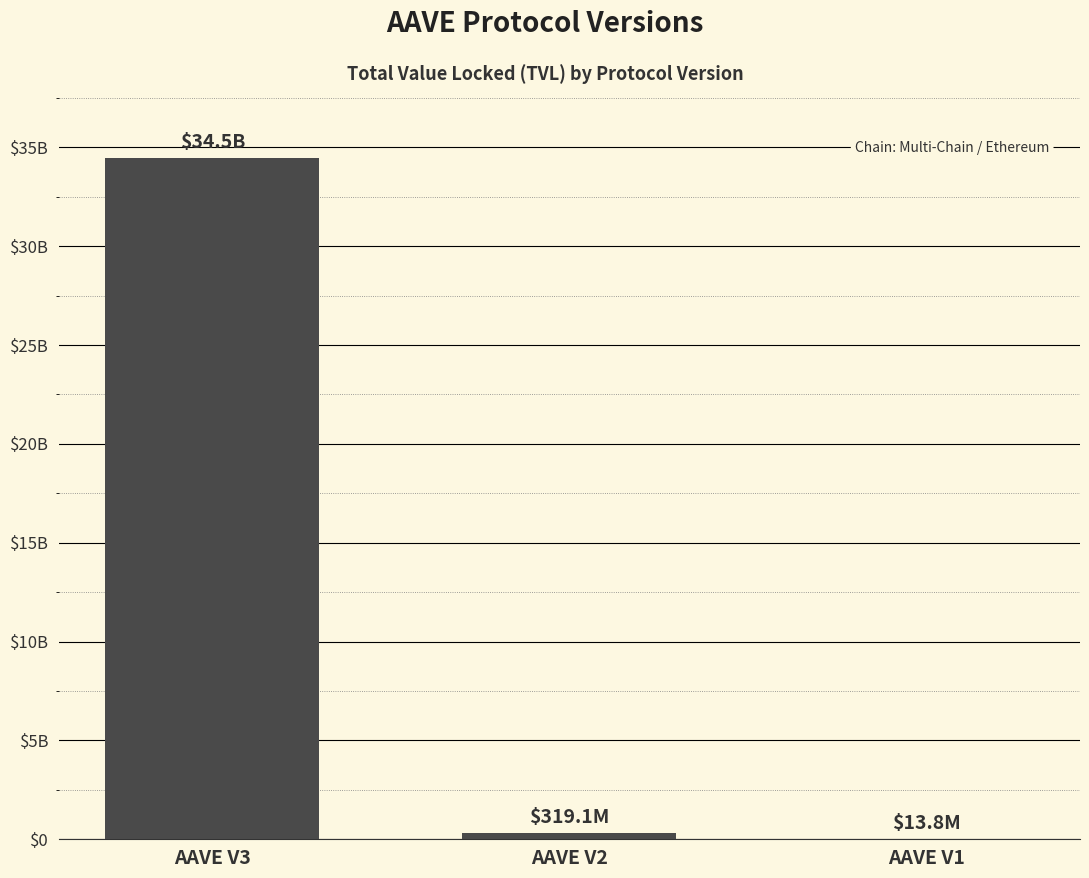

Which label corresponds to the largest value in the chart?

AAVE V3